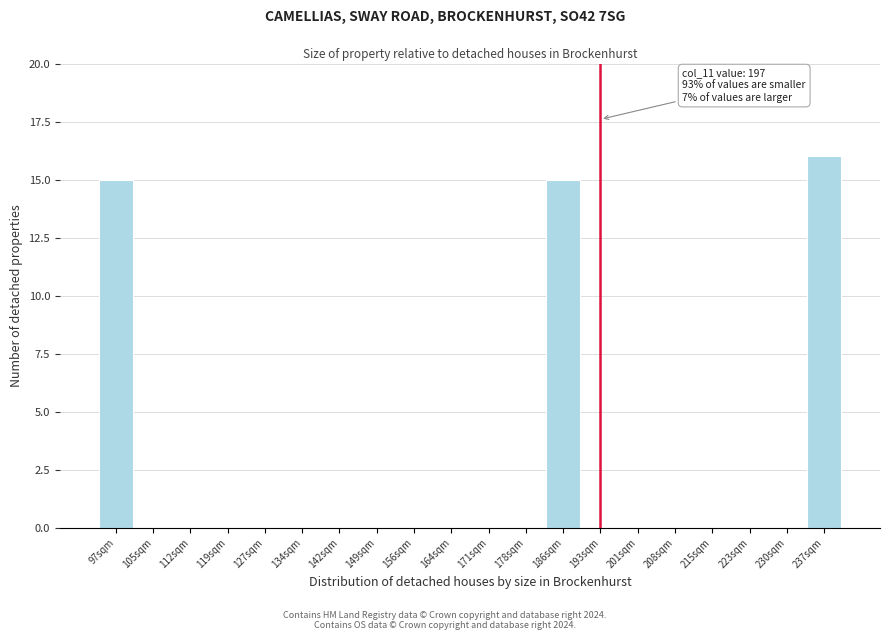

Reading left to right, extract all data points from this chart.

97sqm=15	105sqm=0	112sqm=0	119sqm=0	127sqm=0	134sqm=0	142sqm=0	149sqm=0	156sqm=0	164sqm=0	171sqm=0	178sqm=0	186sqm=15	193sqm=0	201sqm=0	208sqm=0	215sqm=0	223sqm=0	230sqm=0	237sqm=16